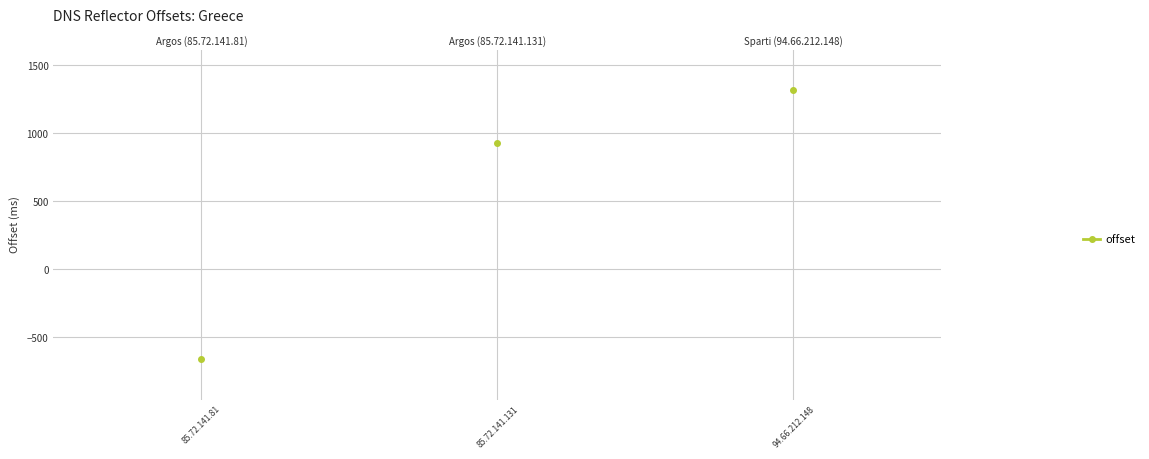

What is the change in value from 85.72.141.131 to 94.66.212.148?

+389